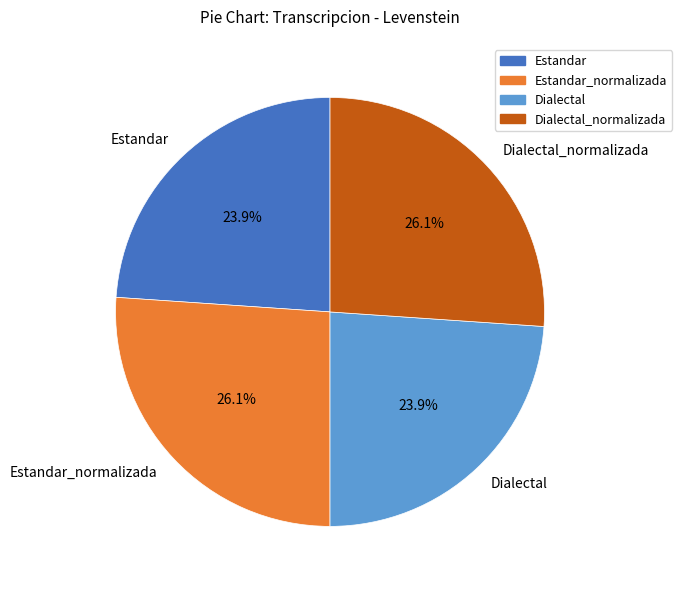

What portion of the pie excludes Dialectal?

76.1%